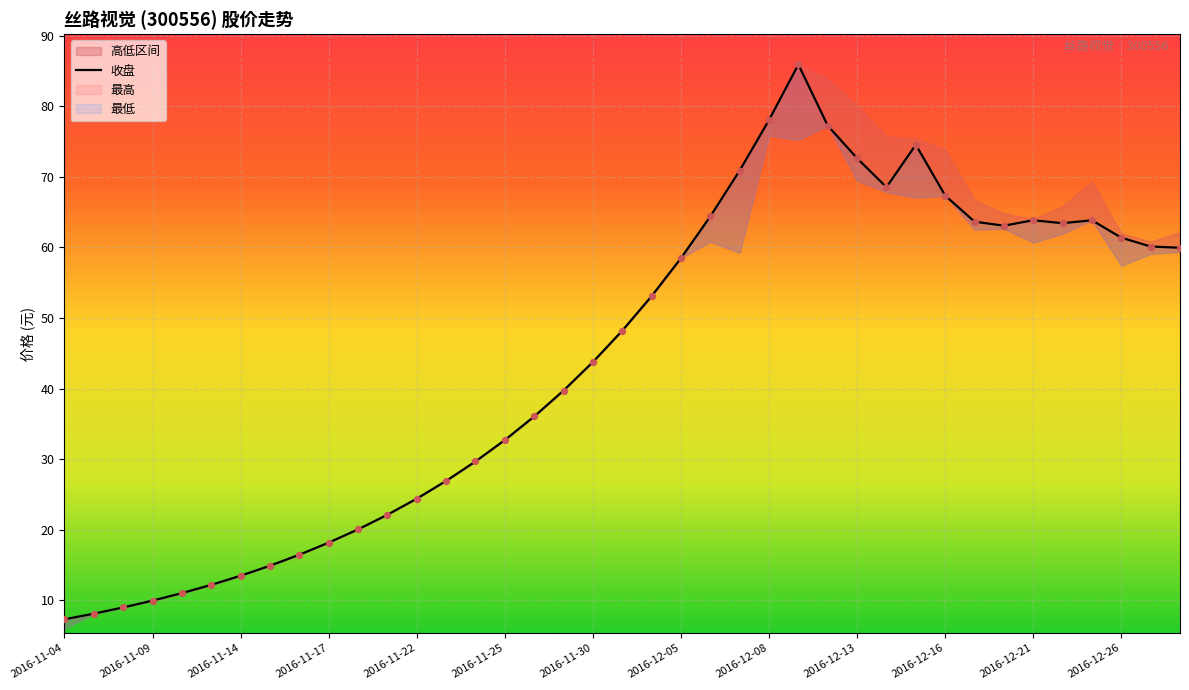

At how many categories does at least one series exceed 16?

31